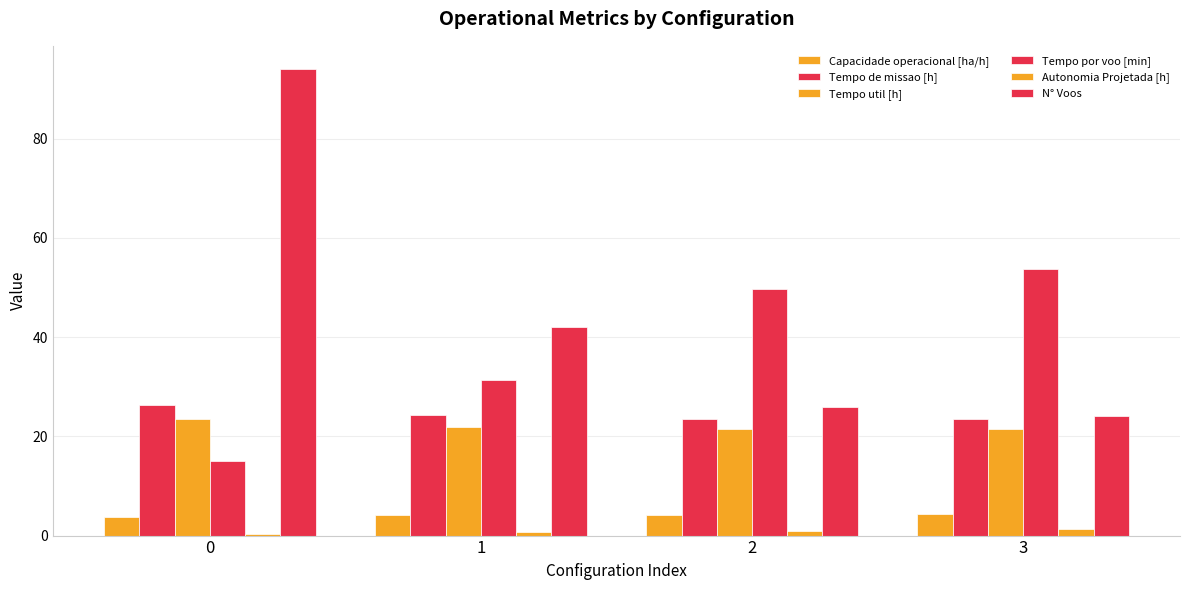

How many values in the Tempo por voo [min] series are below 49?

2